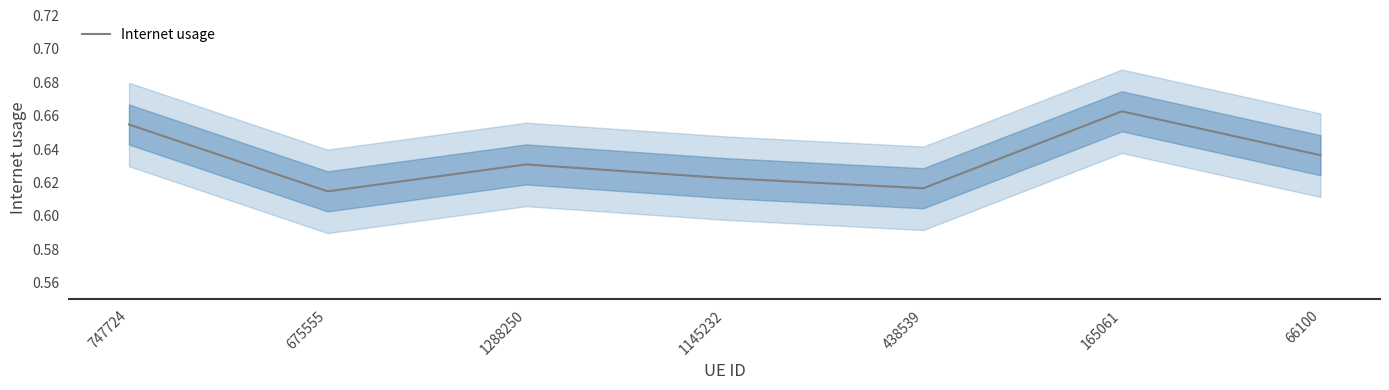

Count the number of categories in the chart.

7